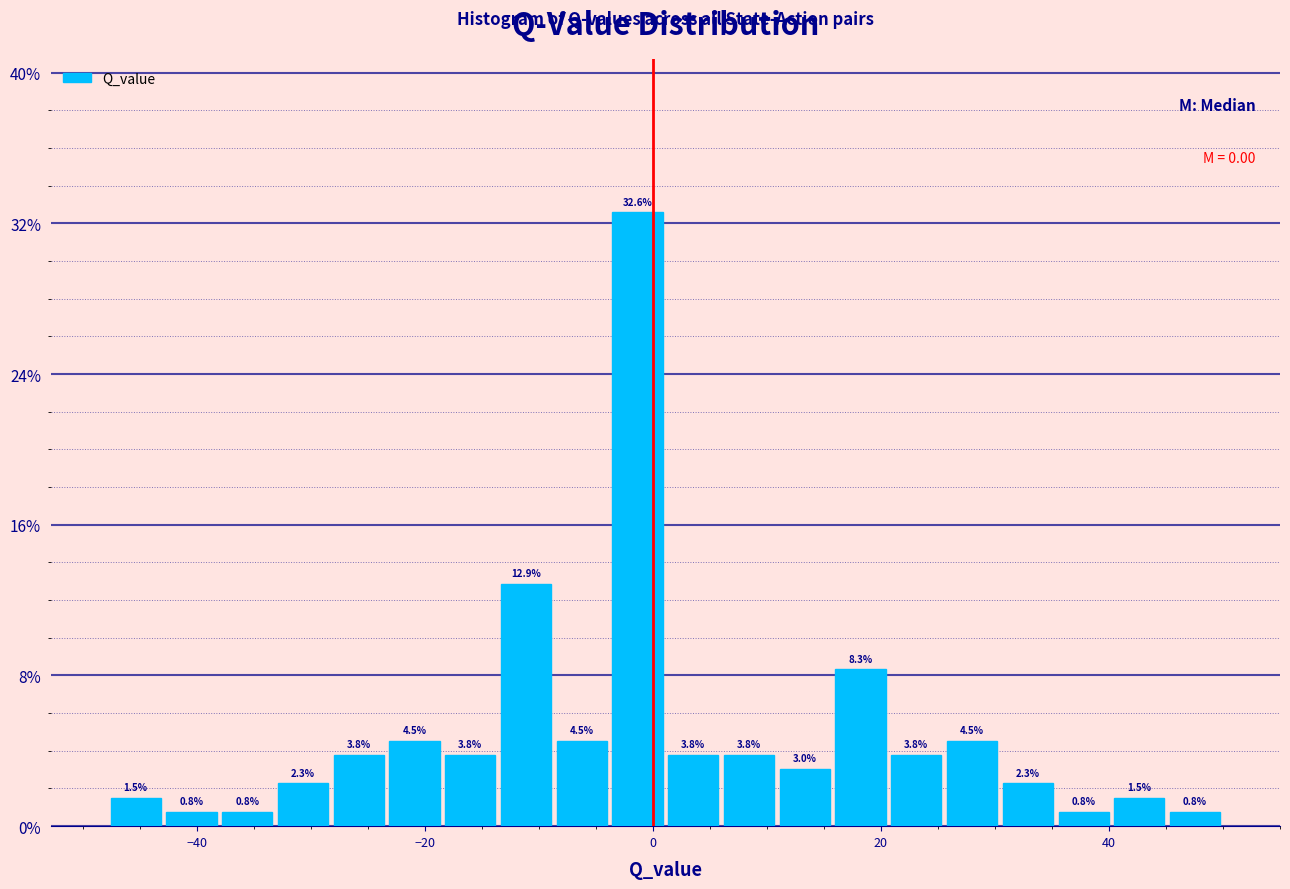

Around what value on the x-axis is the tallest bar? Give the approximate position of its centre, as read against the axis.

-2